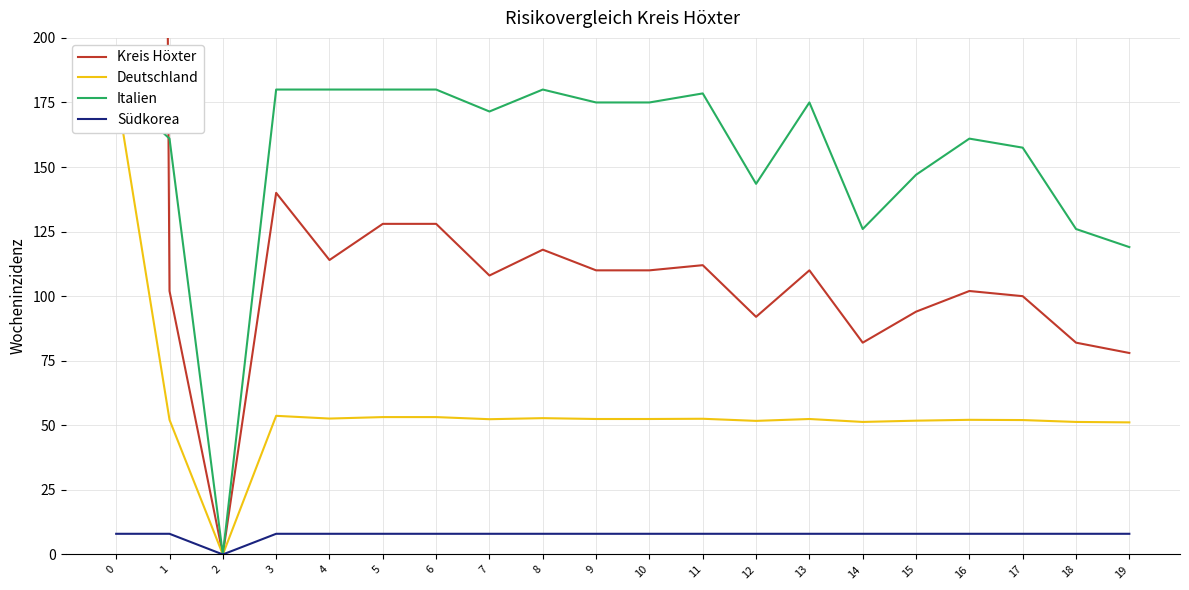

What is the sum of all Italien values?

3096.0